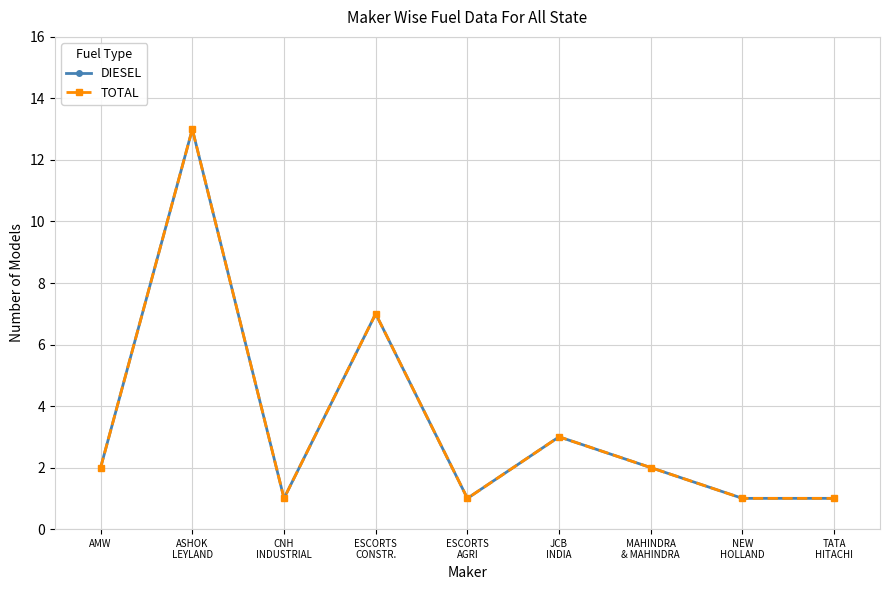

Is this an area chart (filled region under the line)?

No